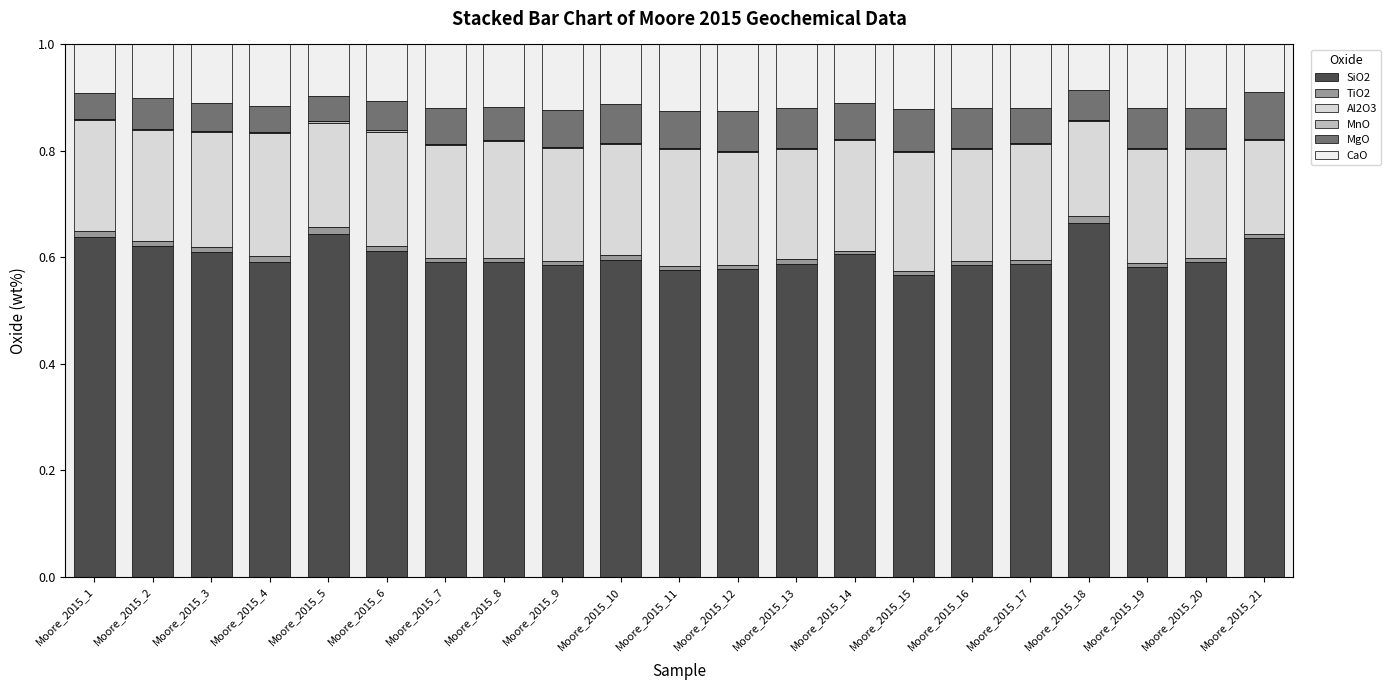

Count the number of categories in the chart.

21